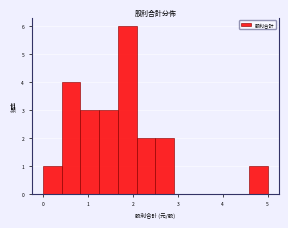

What is the height of the bar covering 4.6 to 5.0 on the x-axis? Neither the bar edges nor the heights are printed on the chart, so give them approximately, as read against the axes.

1